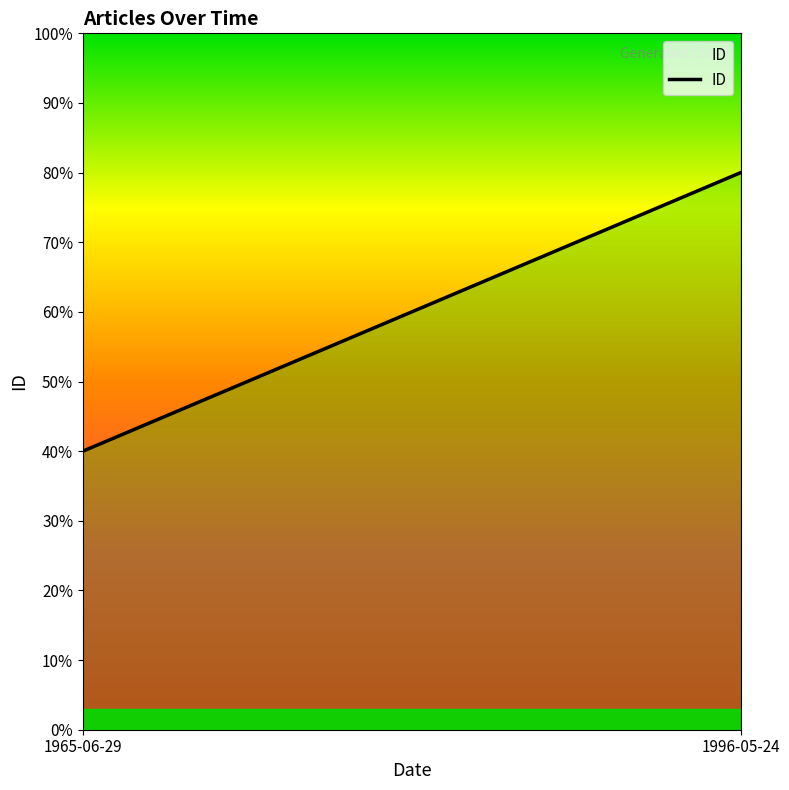

What is the label of the 1st point from the left?

1965-06-29